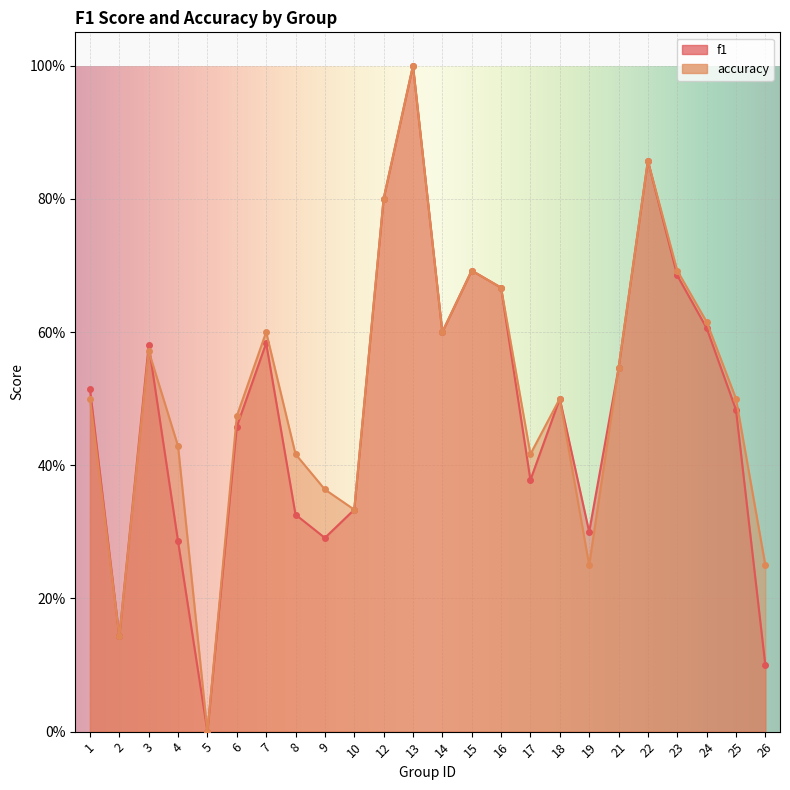

What is the maximum value for accuracy?

1.0